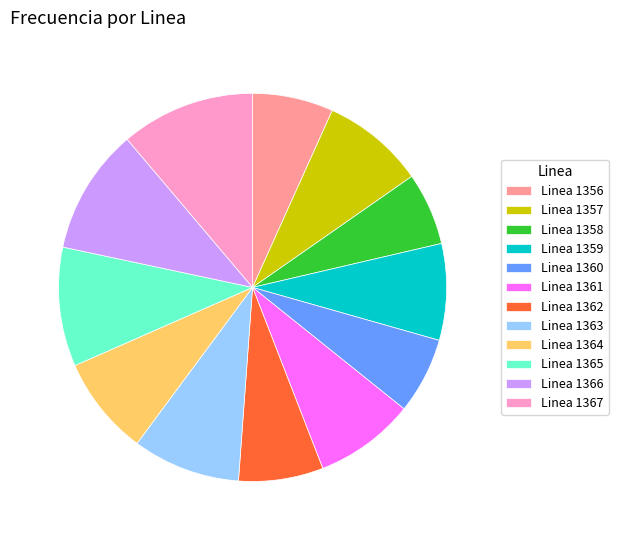

Is the sum of Linea 1366 and Linea 1357 greater than half?

No